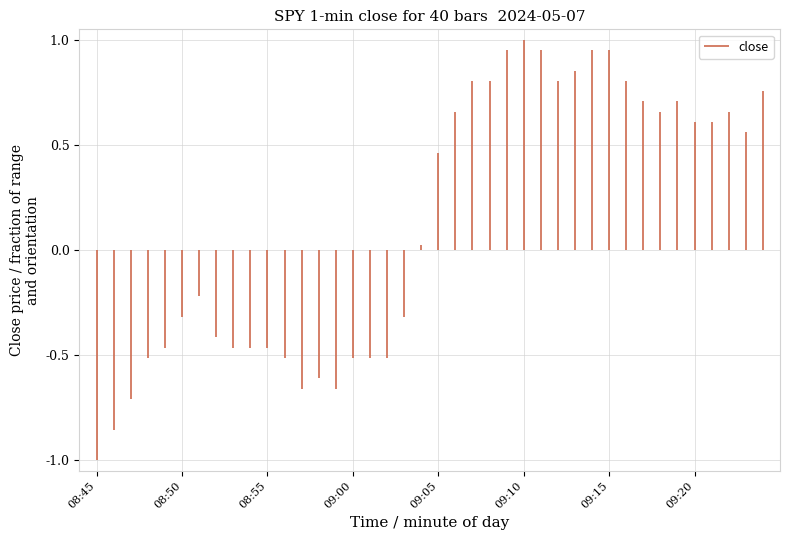

The chart shows a value of -0.6 at 08:45. True or false?

False